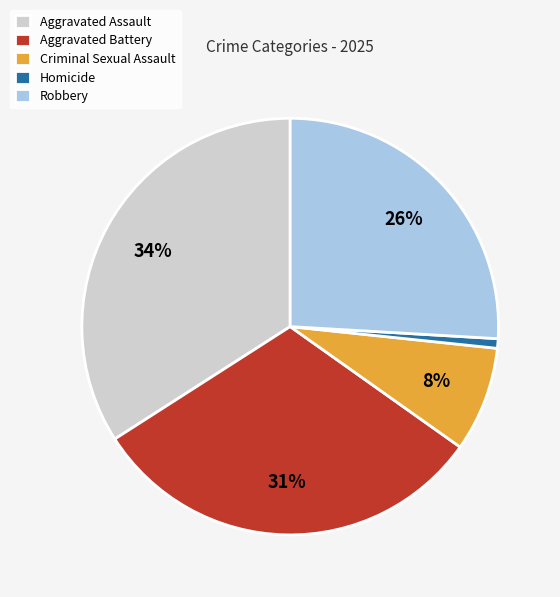

Combined, do Homicide and Robbery account for over 50%?

No